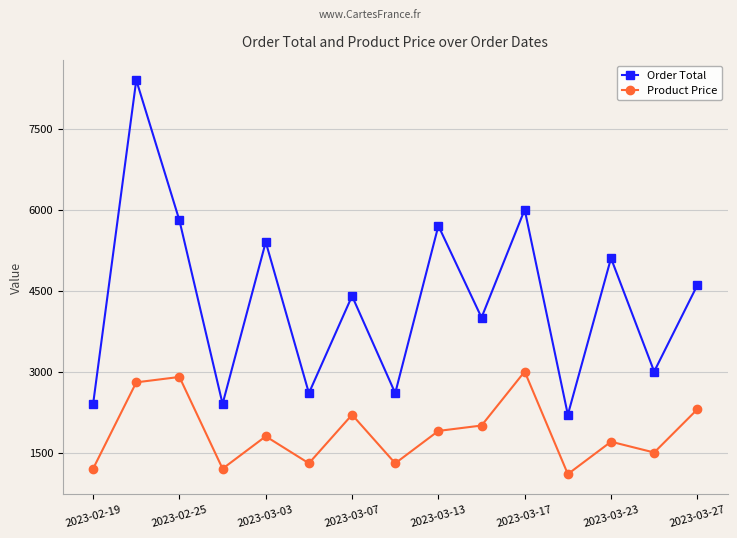

Reading left to right, list all the values displayed in this chart.

Order Total: 2400	8400	5800	2400	5400	2600	4400	2600	5700	4000	6000	2200	5100	3000	4600
Product Price: 1200	2800	2900	1200	1800	1300	2200	1300	1900	2000	3000	1100	1700	1500	2300